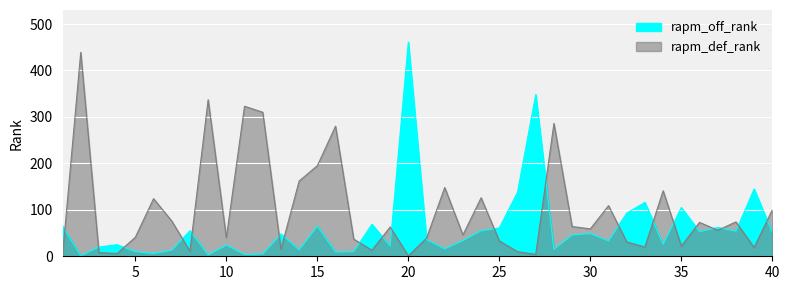

What is the difference between the second highest and minimum values in the rapm_off_rank series?

347